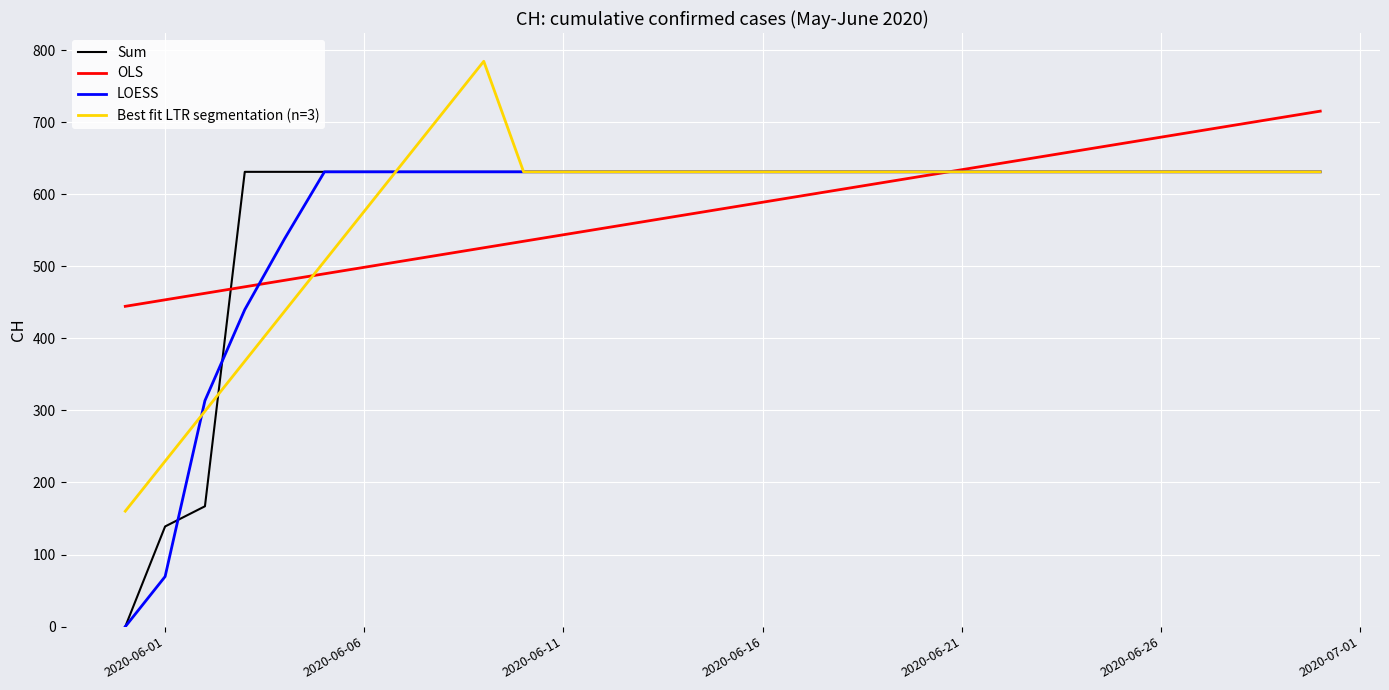

What is the lowest value of the Best fit LTR segmentation (n=3) series?

160.2